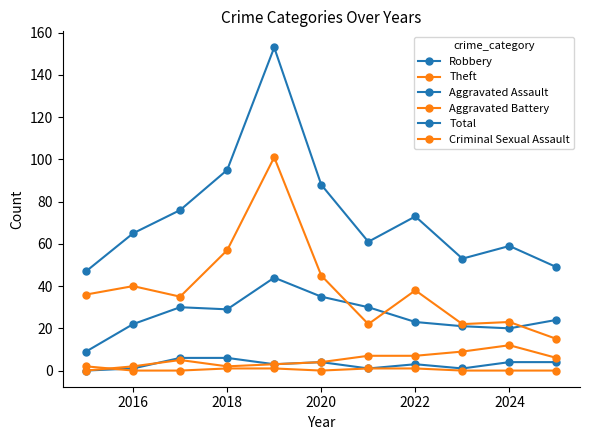

How many categories are shown in the chart?

11